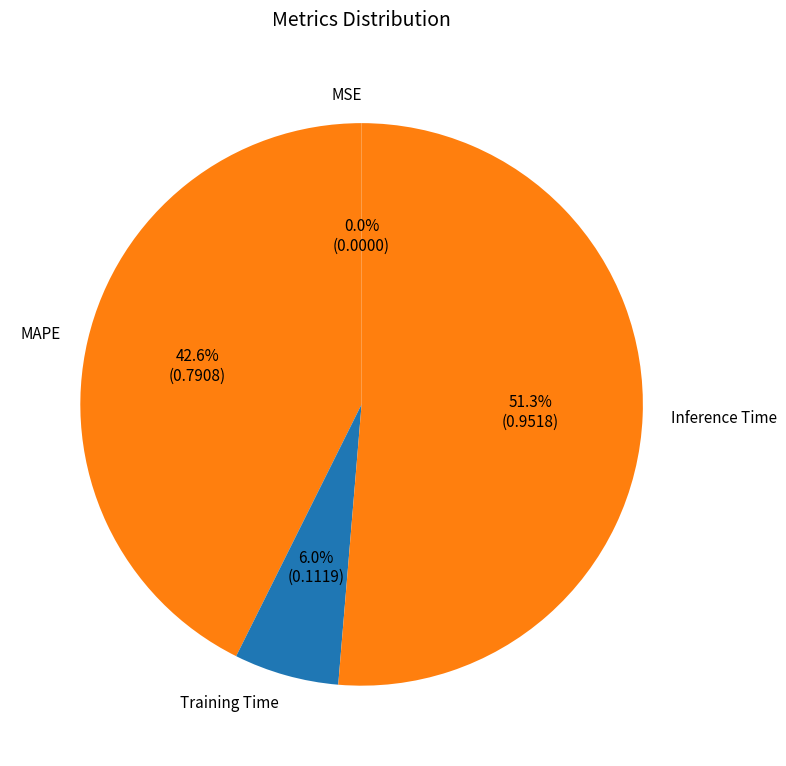

Which slice represents more than half of the pie?

Inference Time